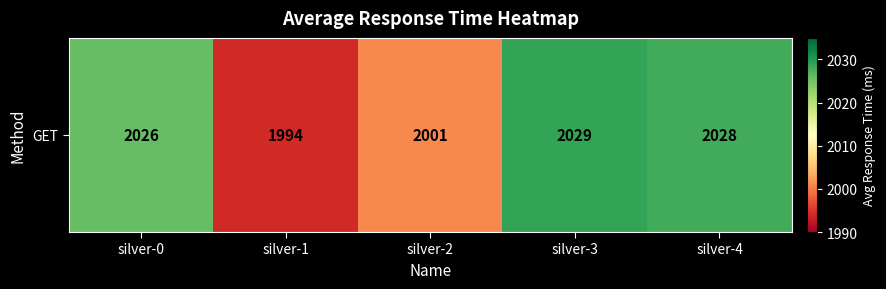

Reading left to right, transcribe all the data shown in this chart.

silver-0=2026	silver-1=1994	silver-2=2001	silver-3=2029	silver-4=2028